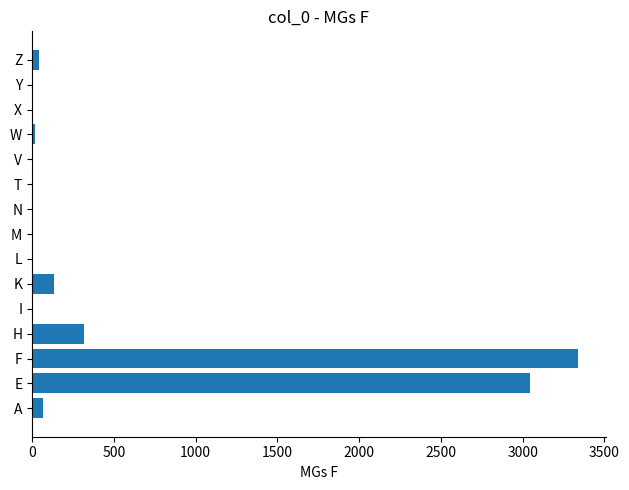

True or false: the data shows -1116 at N.

False